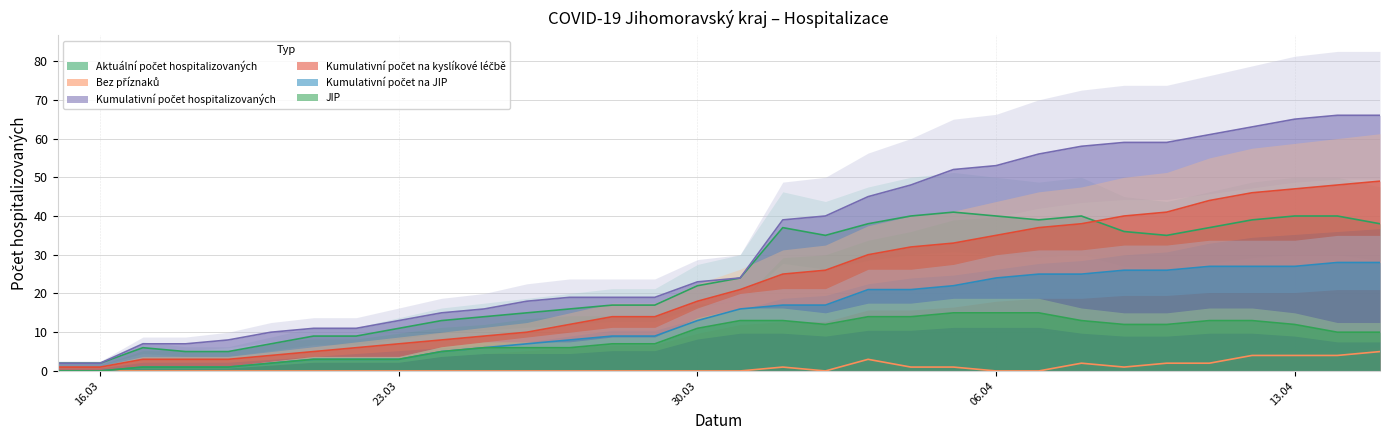

Count the number of data series in this chart.

6